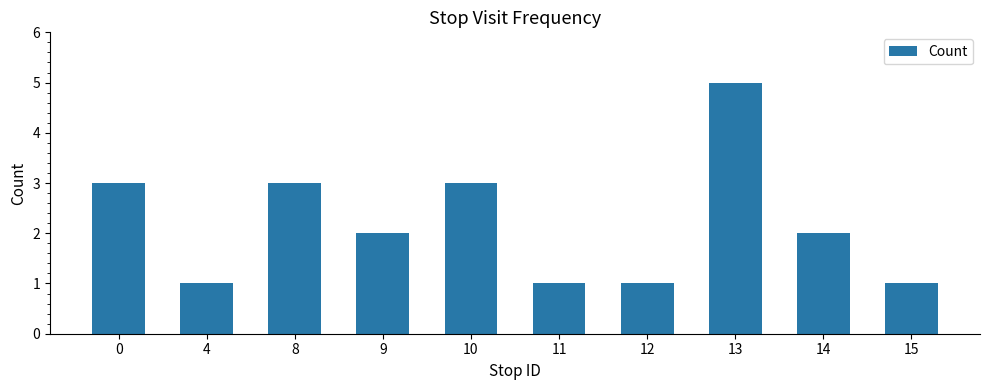

What is the value of the 6th bar from the left?

1